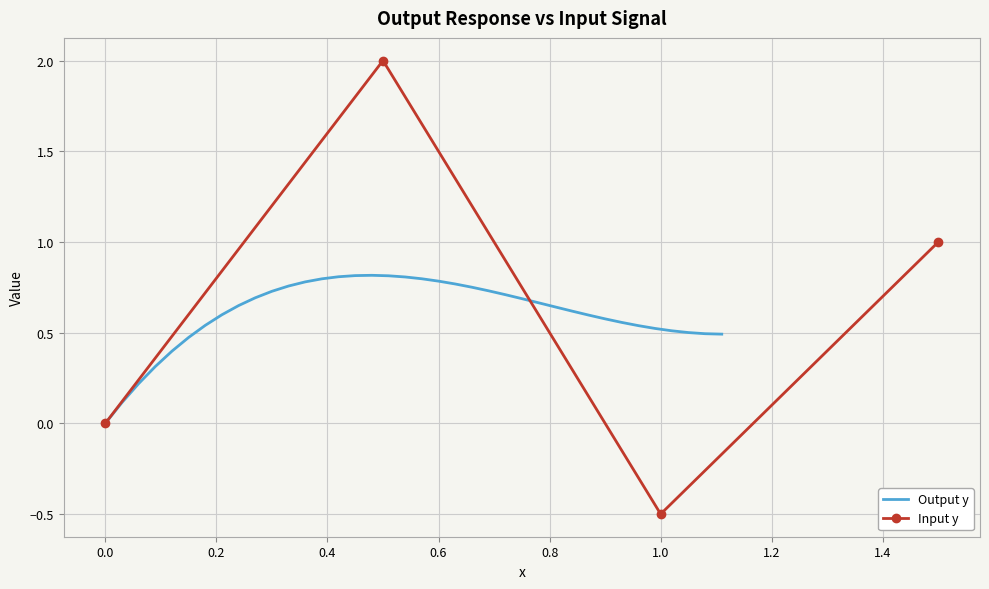

What is the average value?

0.6